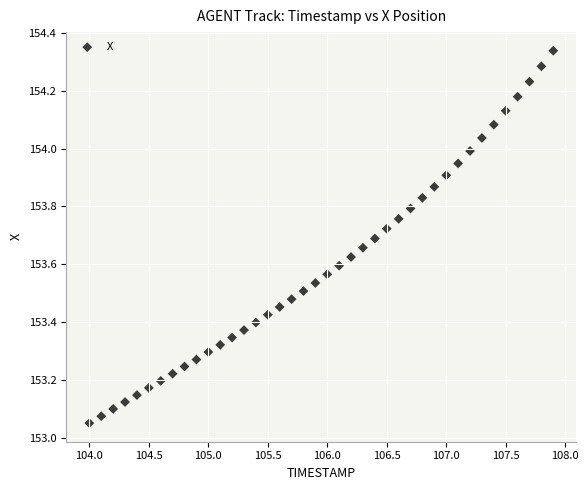

What is the range of Y values (max minus min)?

1.3